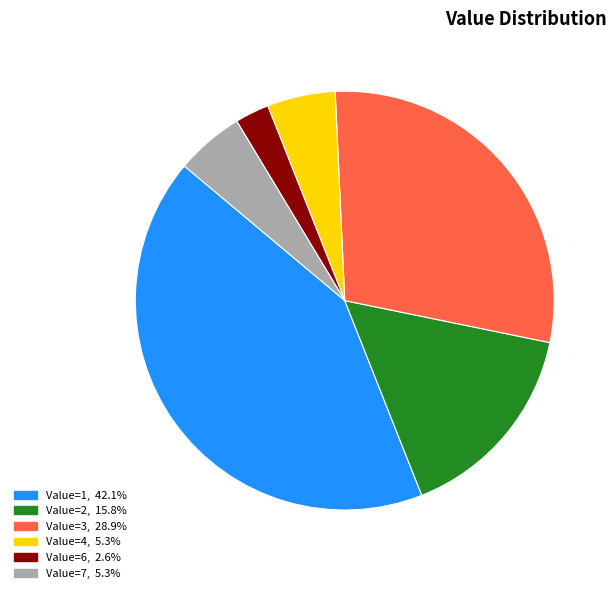

Is there a majority slice in this chart?

No